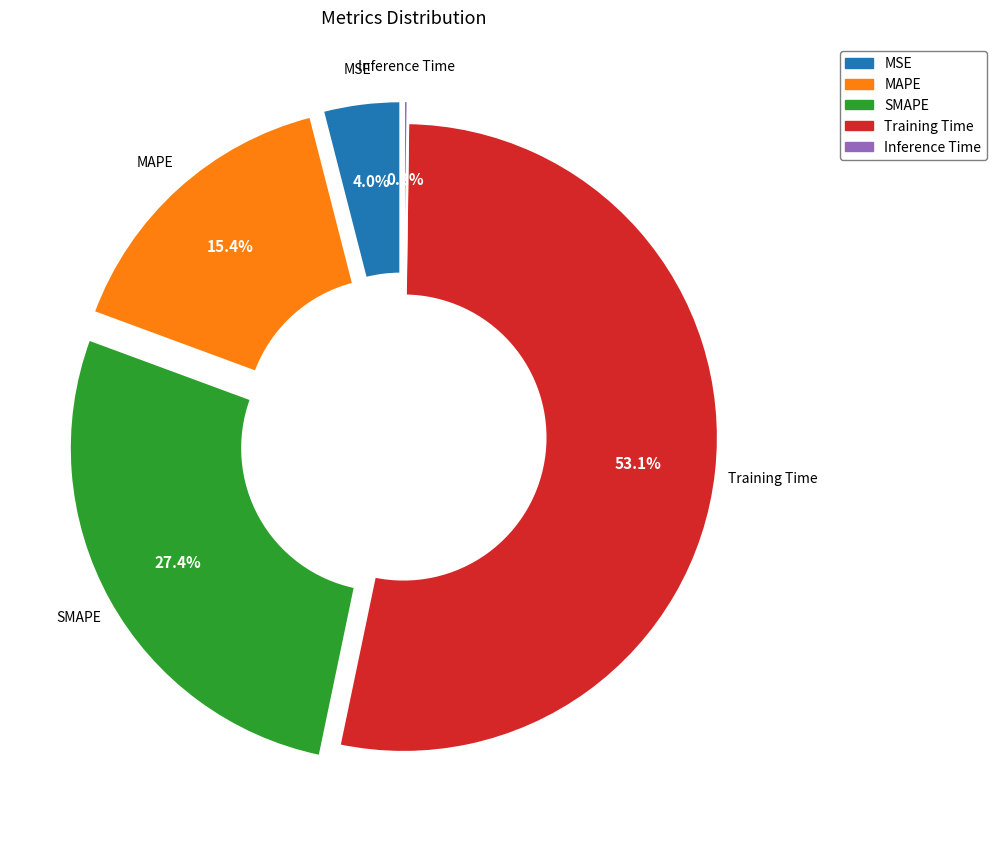

The SMAPE slice represents 16% of the pie. True or false?

False